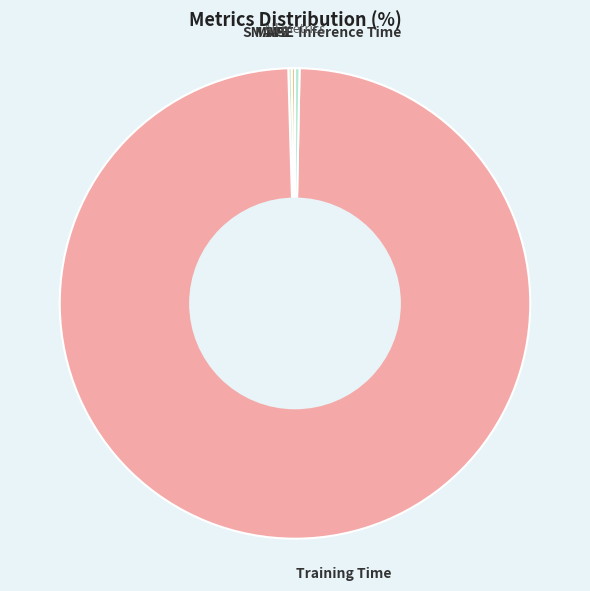

Which slice is the largest?

Training Time